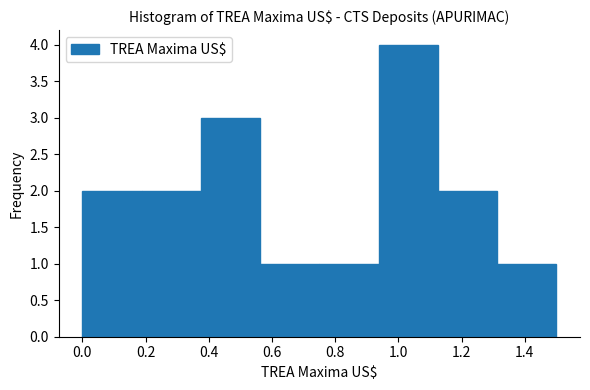

How tall is the bar that spans 0.18 to 0.38 on the x-axis? Neither the bar edges nor the heights are printed on the chart, so give them approximately, as read against the axes.

2